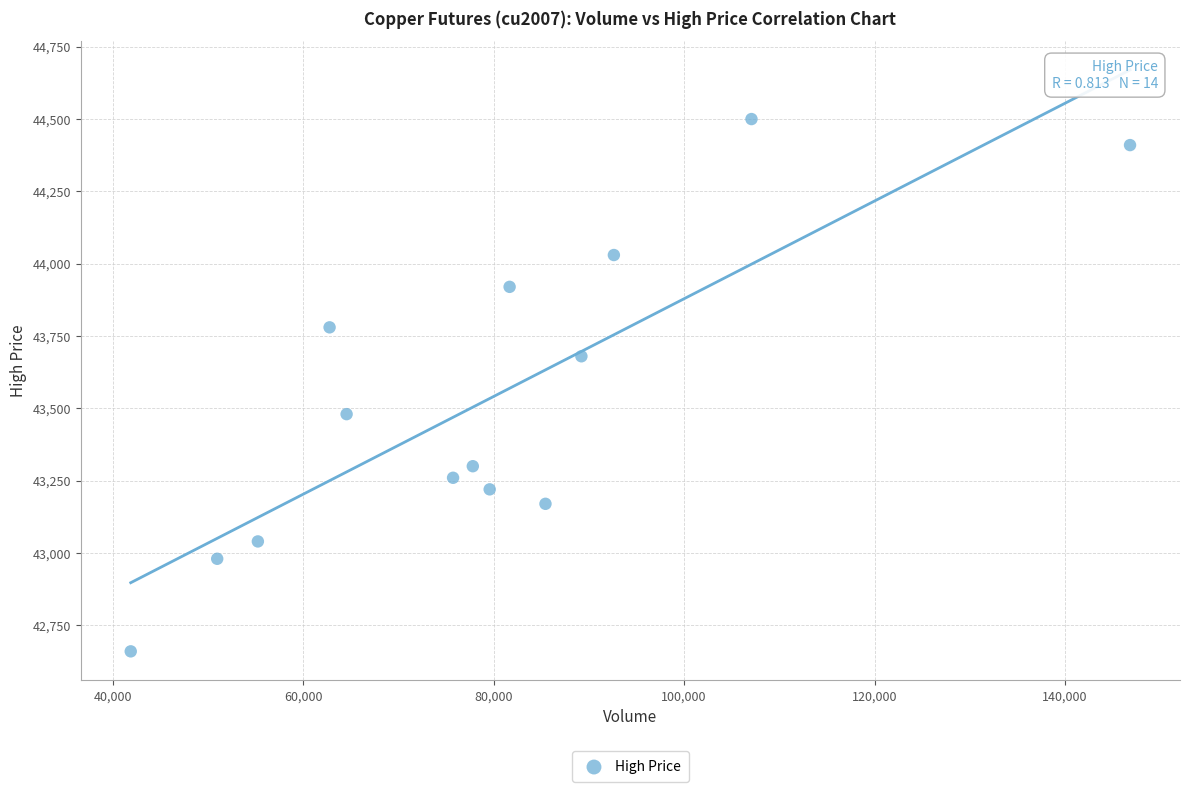

What is the range of Y values (max minus min)?

1840